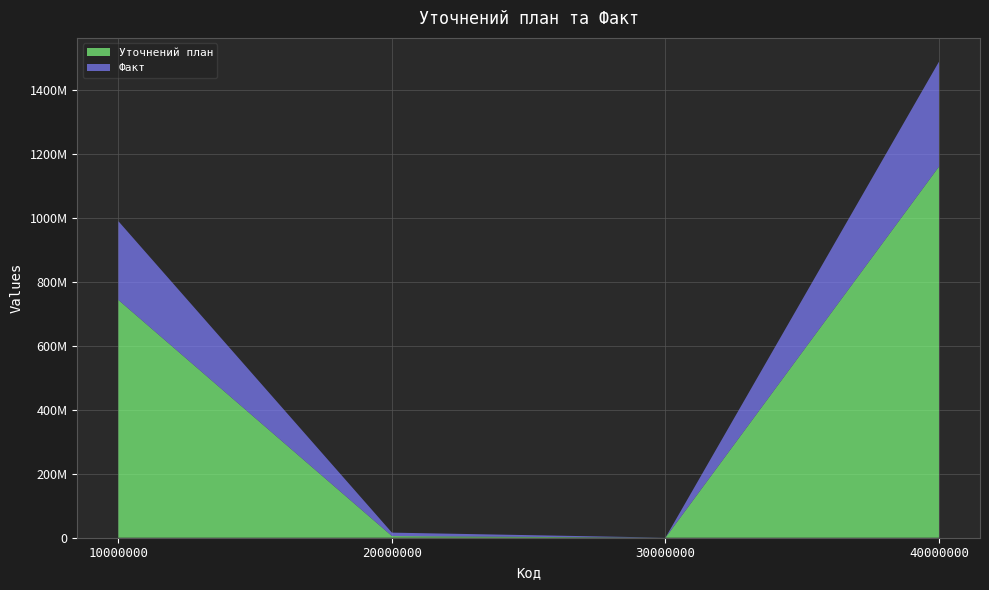

Reading left to right, what are all the values shown in this chart?

Уточнений план: 742954950.0	5217422.0	14200.0	1159684142.0
Факт: 246103200.3	10684845.5	223415.5	327958891.8